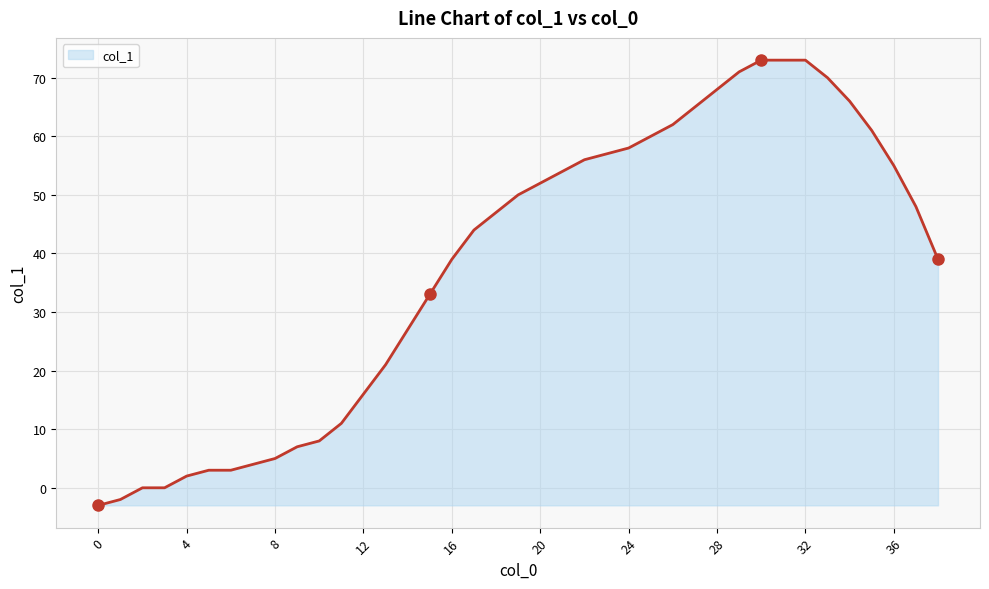

What is the minimum value shown in the chart?

-3